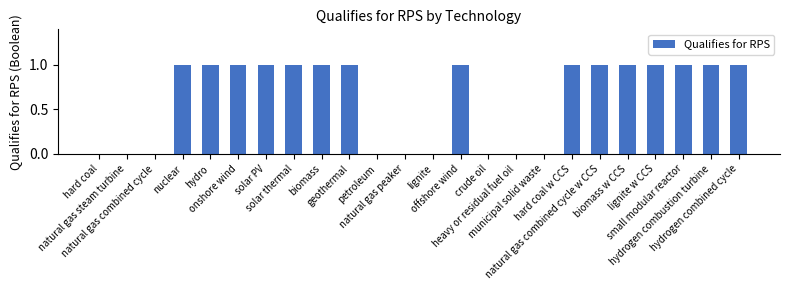

Reading left to right, extract all data points from this chart.

hard coal=0	natural gas steam turbine=0	natural gas combined cycle=0	nuclear=1	hydro=1	onshore wind=1	solar PV=1	solar thermal=1	biomass=1	geothermal=1	petroleum=0	natural gas peaker=0	lignite=0	offshore wind=1	crude oil=0	heavy or residual fuel oil=0	municipal solid waste=0	hard coal w CCS=1	natural gas combined cycle w CCS=1	biomass w CCS=1	lignite w CCS=1	small modular reactor=1	hydrogen combustion turbine=1	hydrogen combined cycle=1